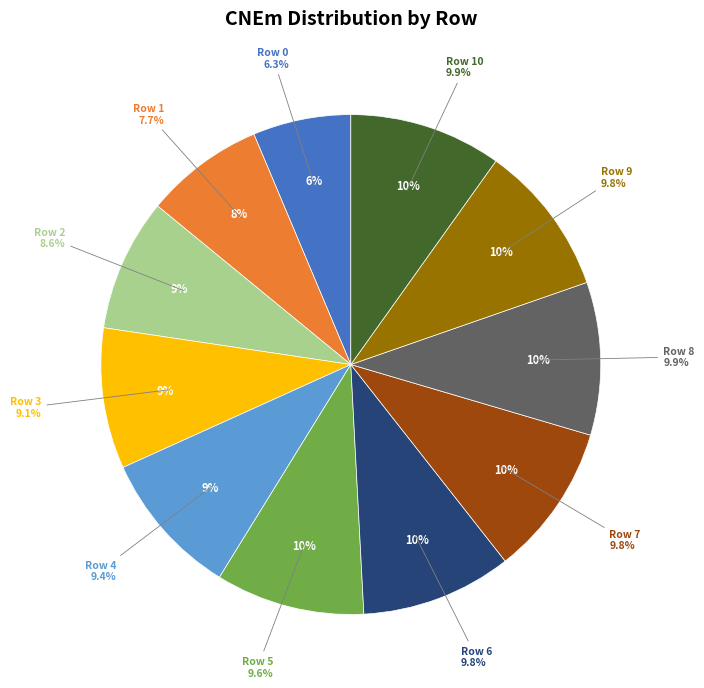

The 0 slice represents 19% of the pie. True or false?

False